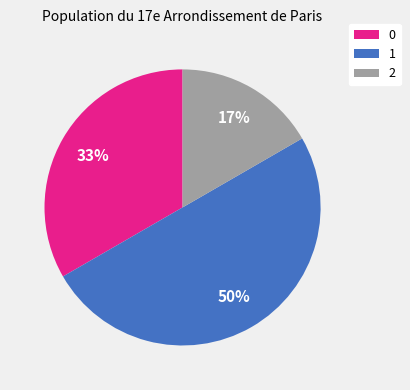

Is 0 the majority of the pie?

No